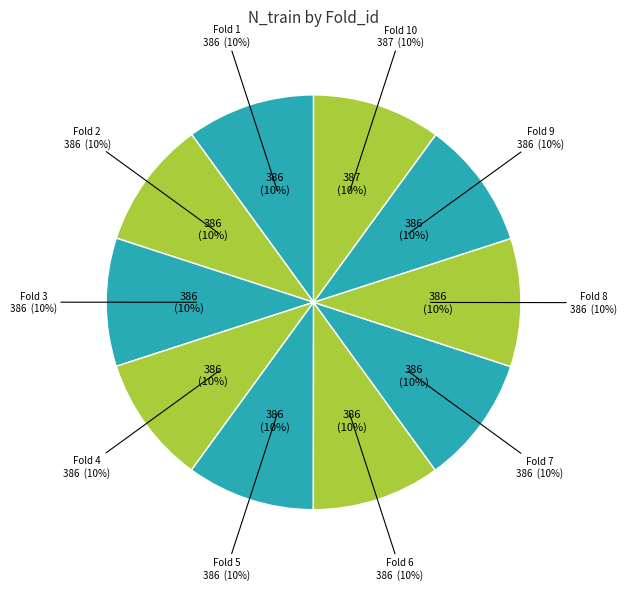

How many segments does this pie chart have?

10